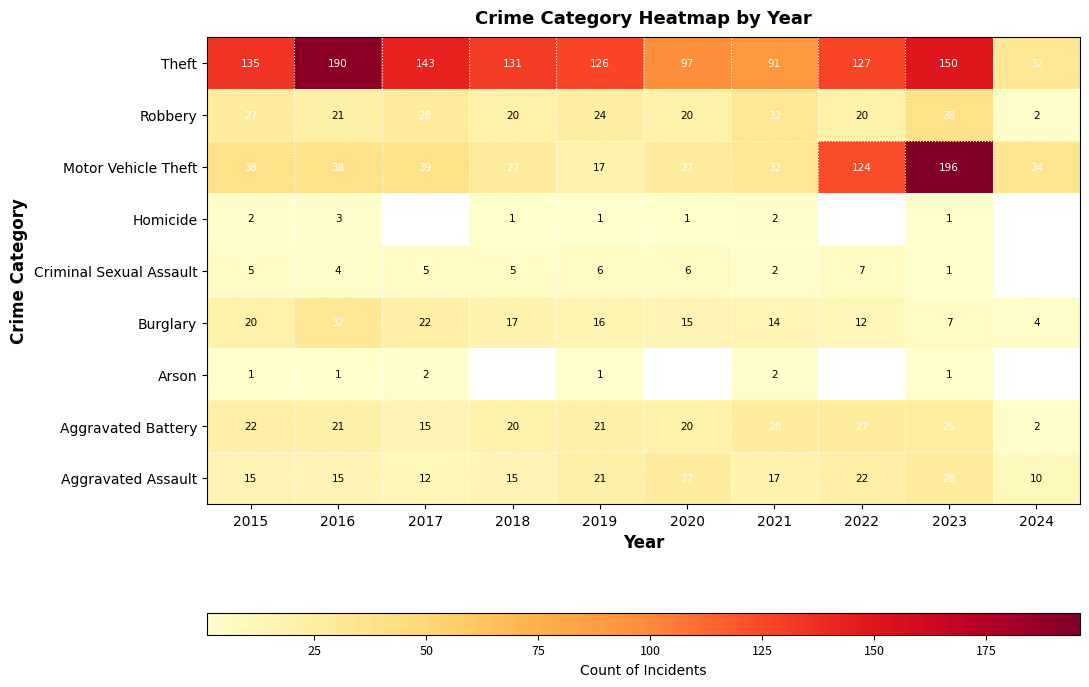

Which category has the lowest value in the Motor Vehicle Theft series?

2019